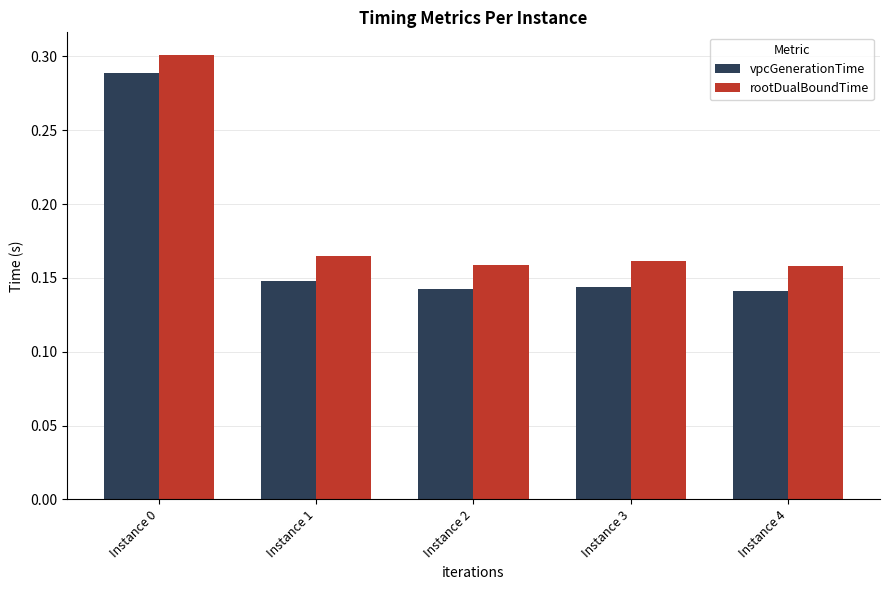

At which category is the sum across all series the highest?

Instance 0